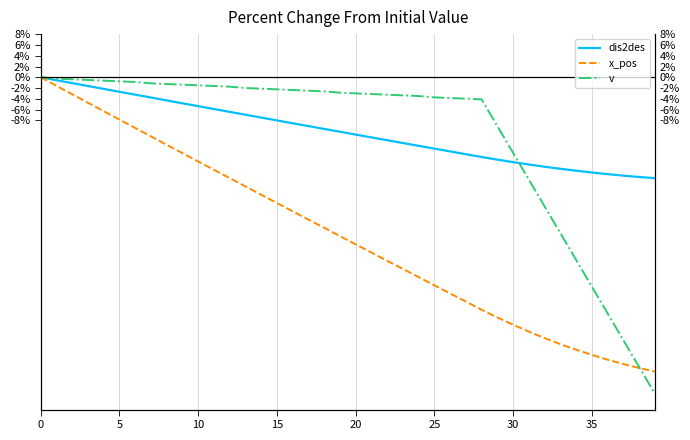

Is the value of x_pos at 20 greater than the value of v at 27?

No